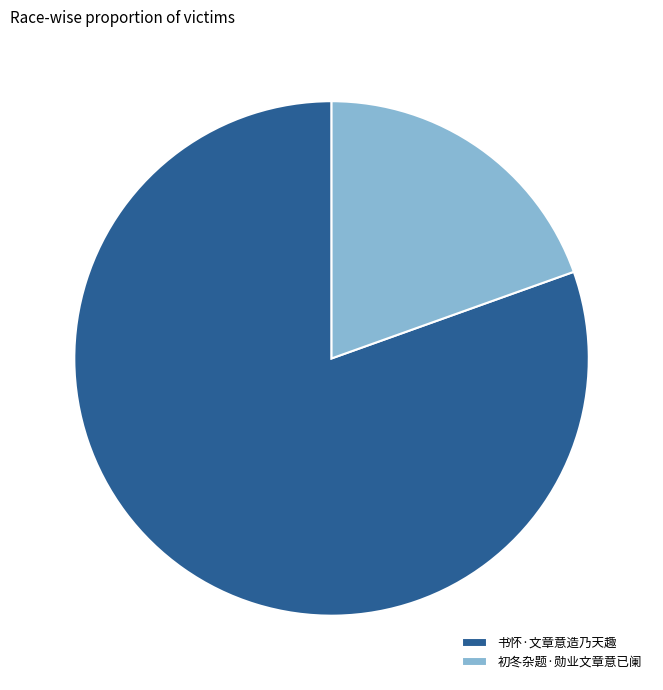

Which category has the smallest portion of the pie?

初冬杂题·勋业文章意已阑